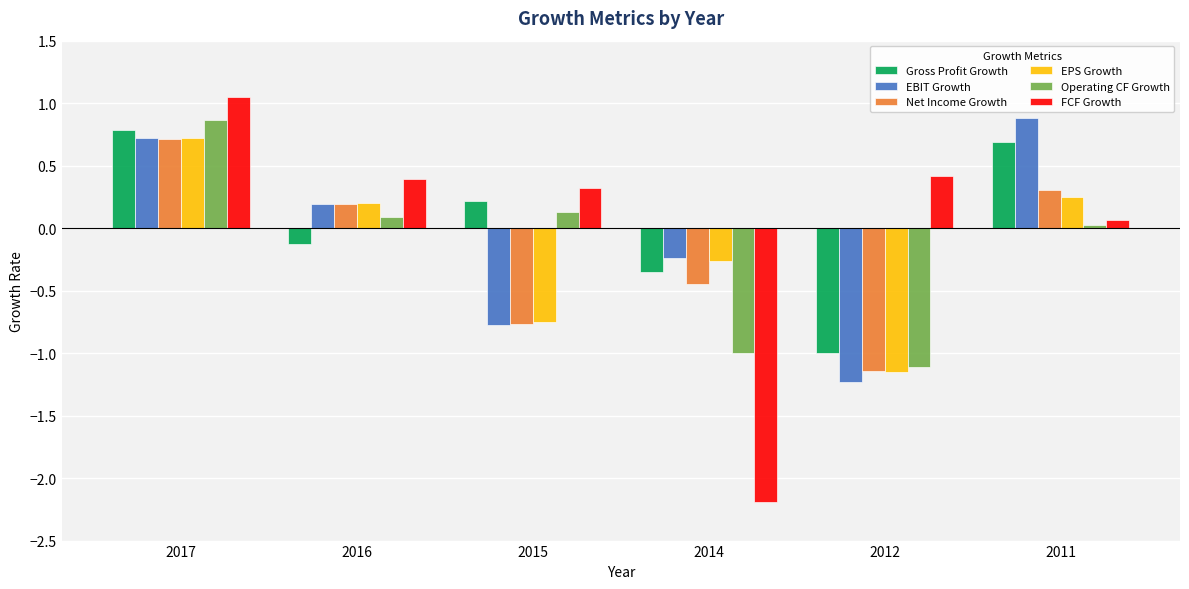

Is the value of EPS Growth at 2017 greater than the value of FCF Growth at 2011?

Yes